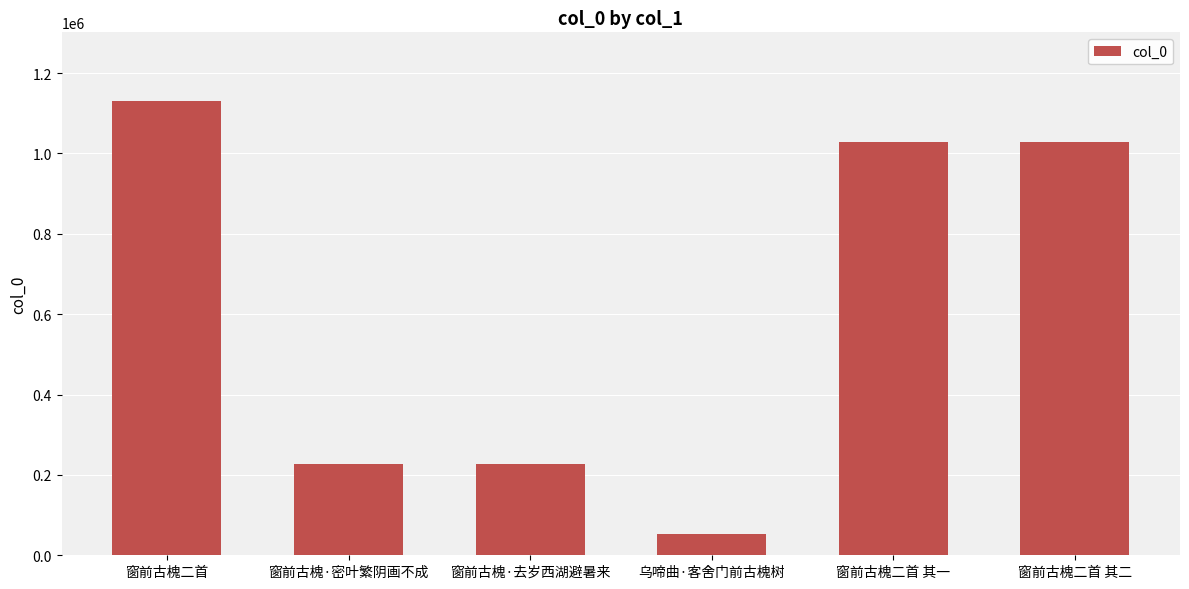

Count the number of categories in the chart.

6